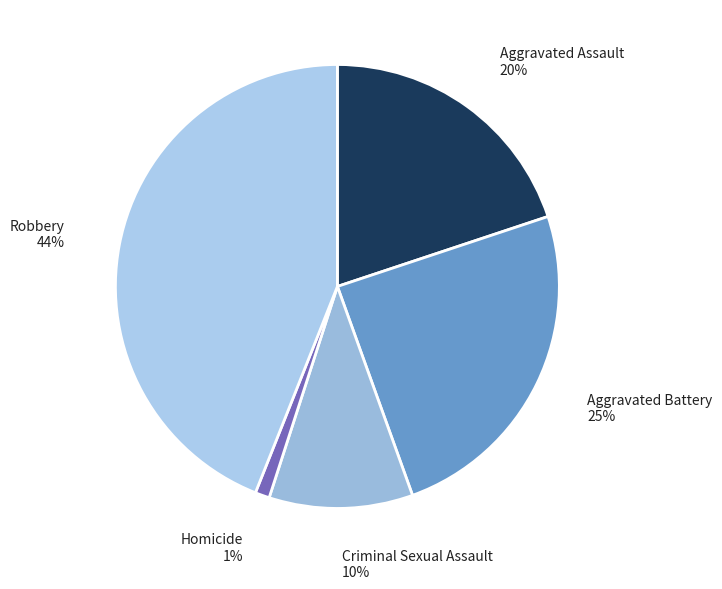

Rank the categories by value from highest to lowest.

Robbery, Aggravated Battery, Aggravated Assault, Criminal Sexual Assault, Homicide